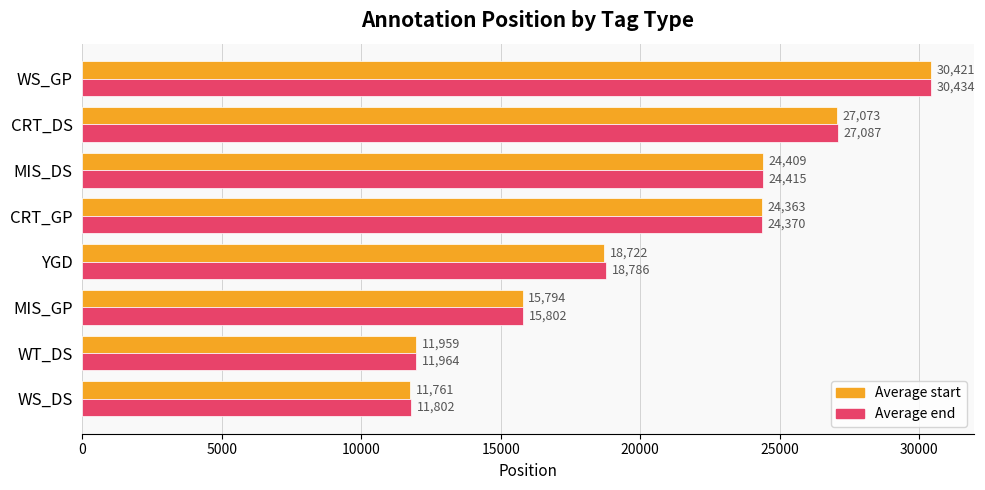

At how many categories does at least one series exceed 22259?

4